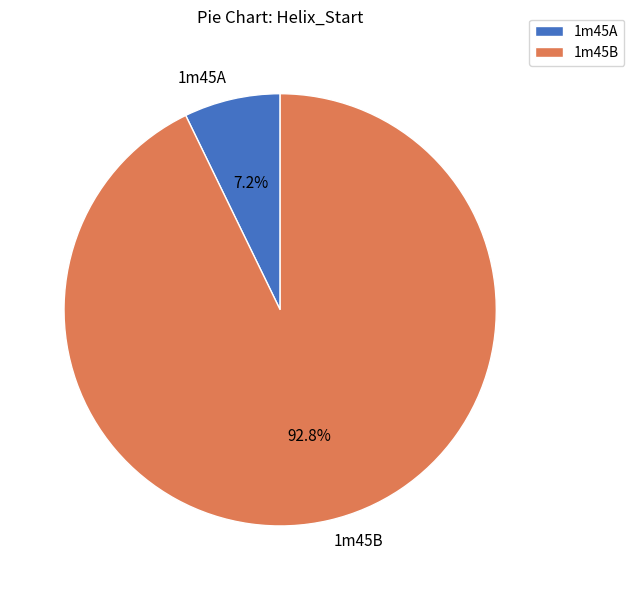

What is the ratio of the value at 1m45B to the value at 1m45A?

12.9